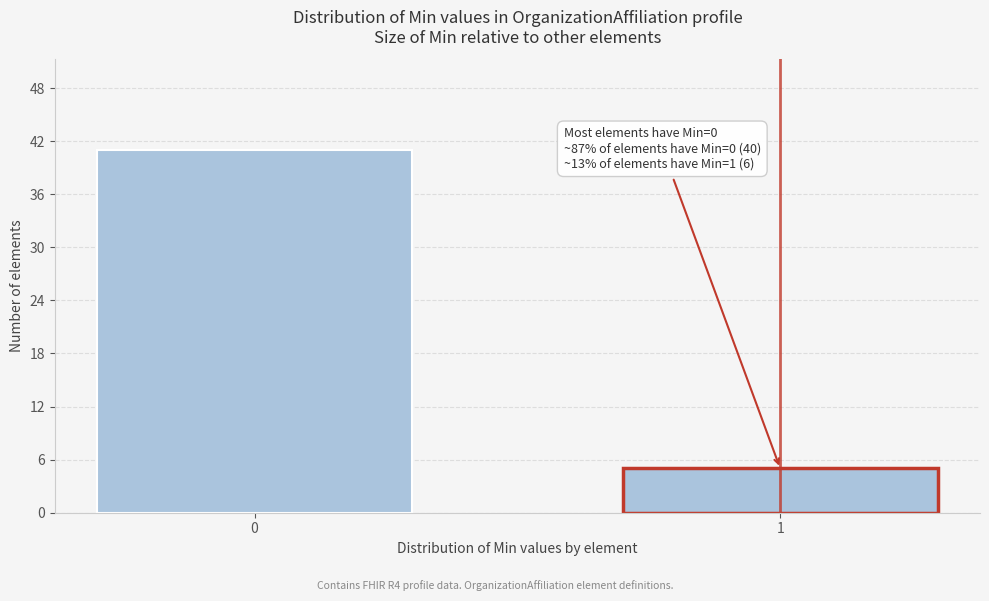

Reading right to left, transcribe all the data shown in this chart.

1=5	0=41